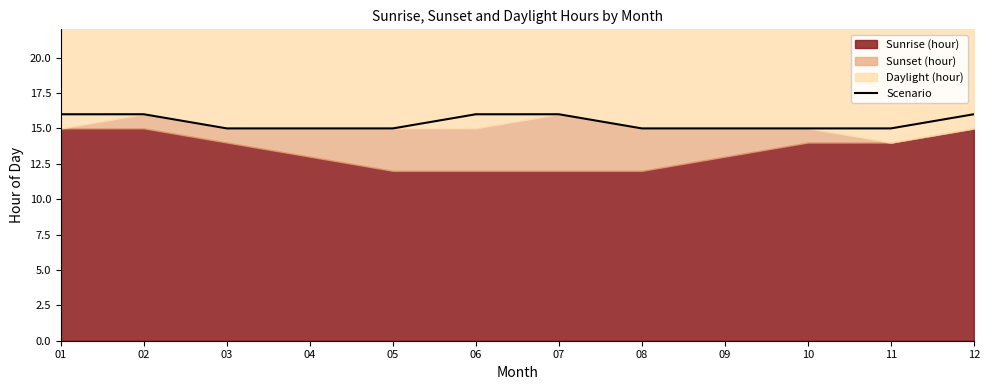

Reading left to right, transcribe all the data shown in this chart.

01=16	02=16	03=15	04=15	05=15	06=16	07=16	08=15	09=15	10=15	11=15	12=16